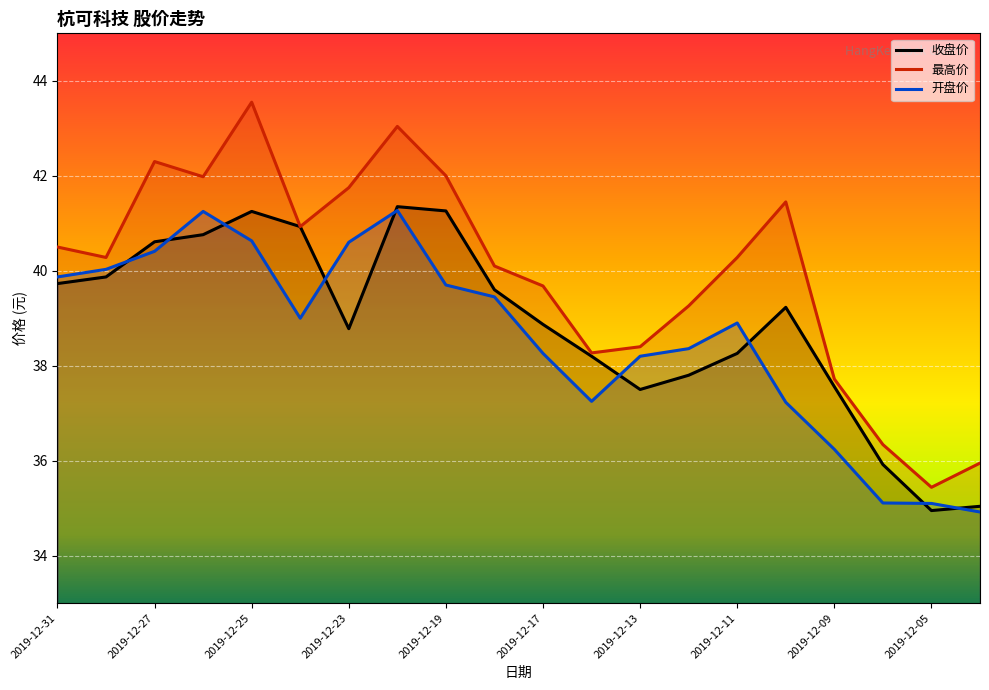

At how many categories does at least one series exceed 36?

18